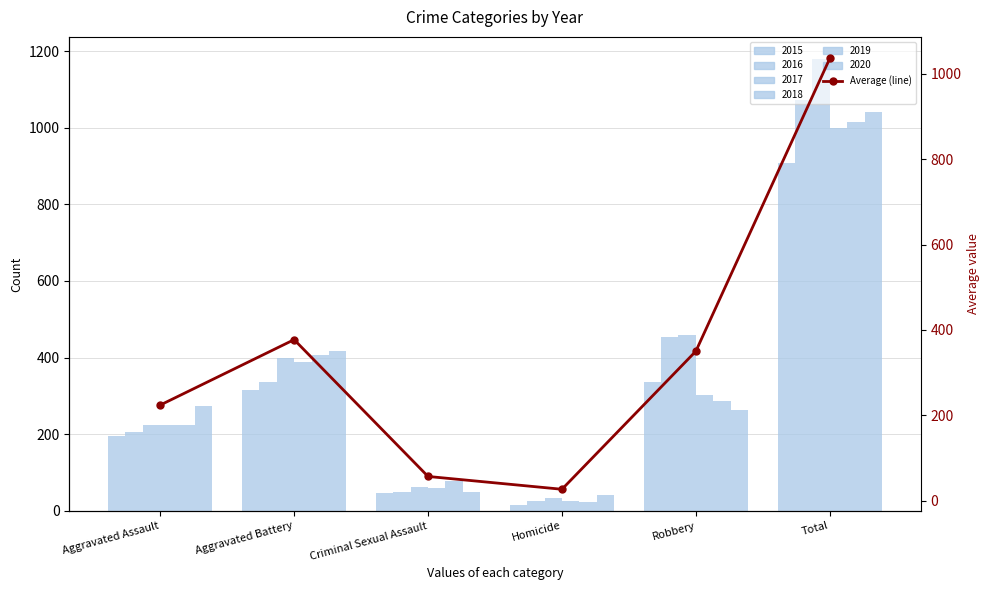

Are the bars horizontal?

No